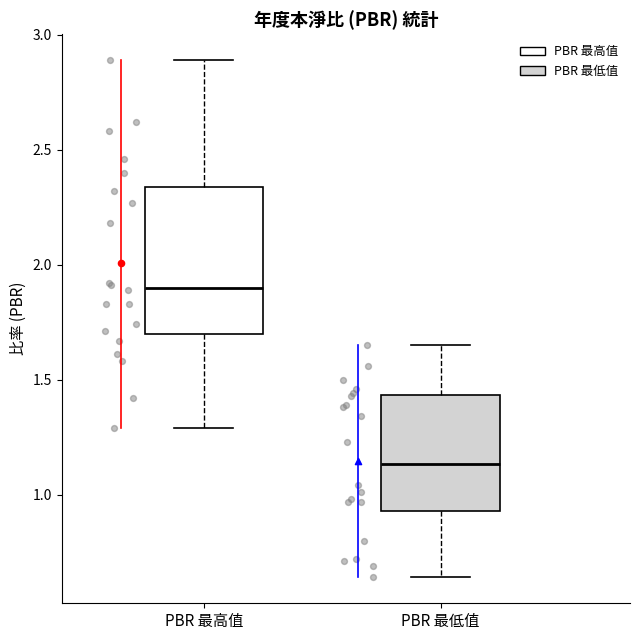

Reading left to right, transcribe this box plot: for each box, give where its median line is, the range the box spans, and where its two whiskers end, as read against the y-axis. The values are not printed on the chart, so give them approximately, as read against the axis.

PBR 最高值: median 1.90, box 1.70 to 2.35, whiskers 1.30 to 2.90
PBR 最低值: median 1.15, box 0.95 to 1.45, whiskers 0.65 to 1.65